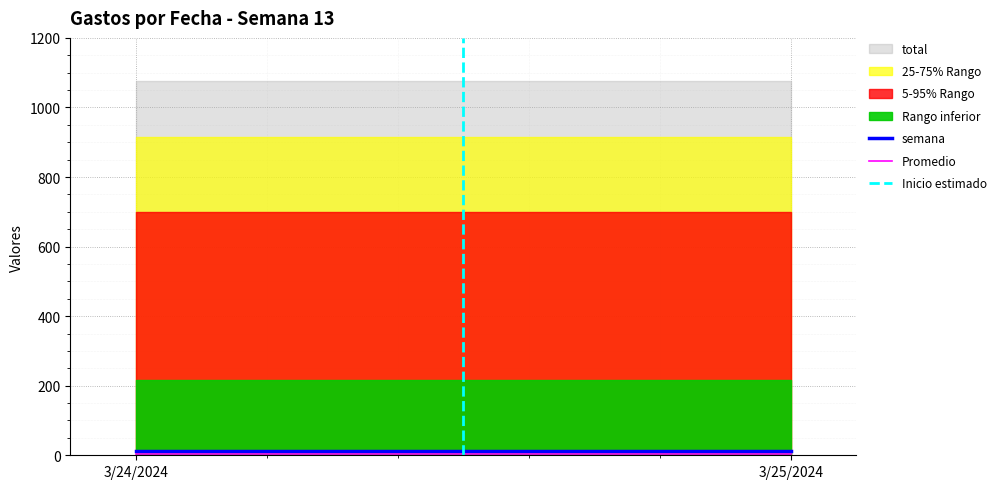

Which category has the highest value across all series?

3/24/2024